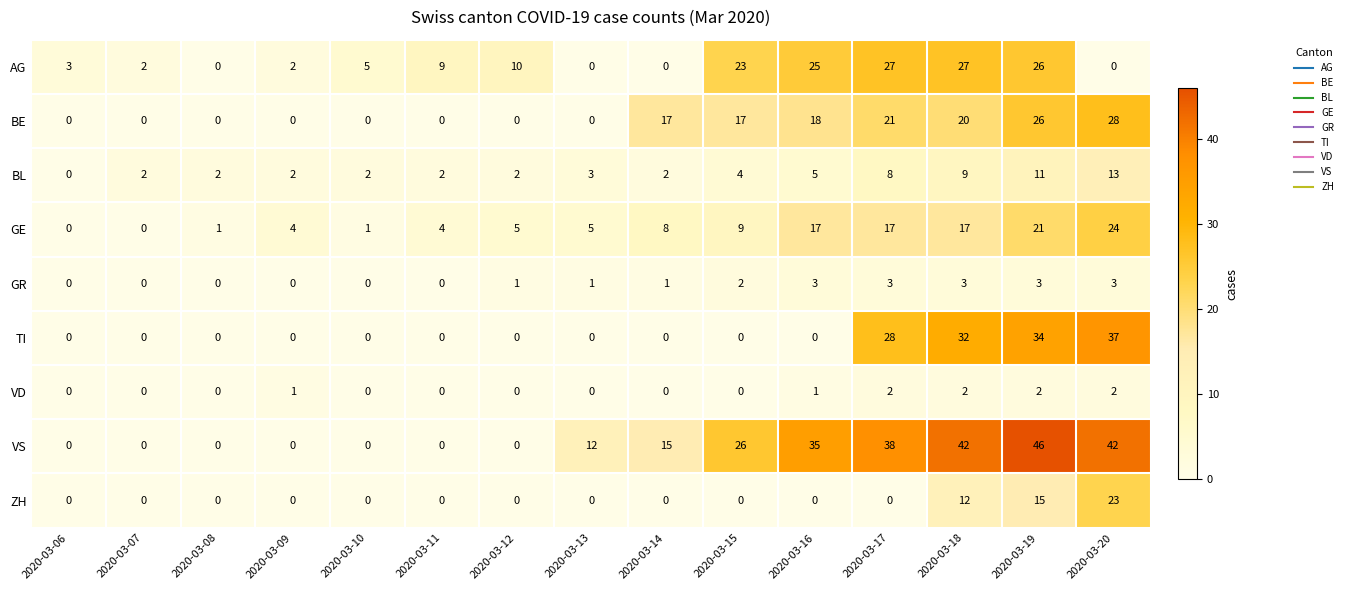

Which series has the largest total across all categories?

VS